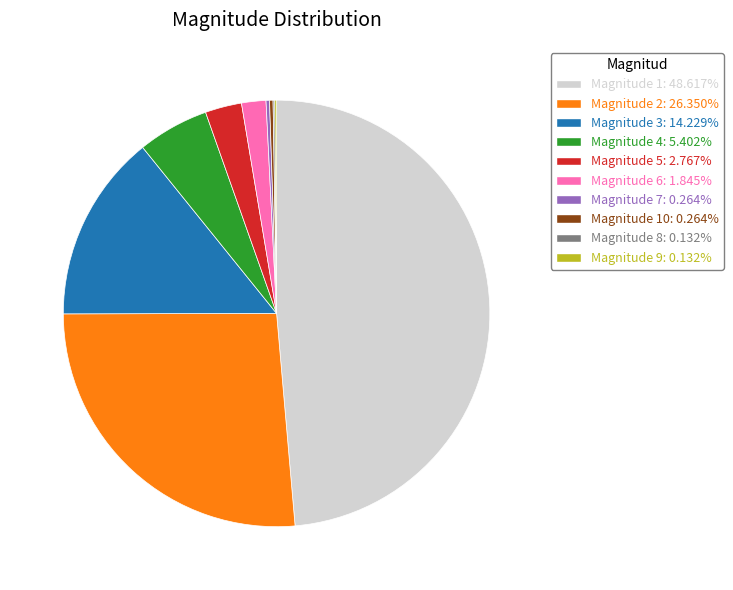

Does any single category account for the majority?

No